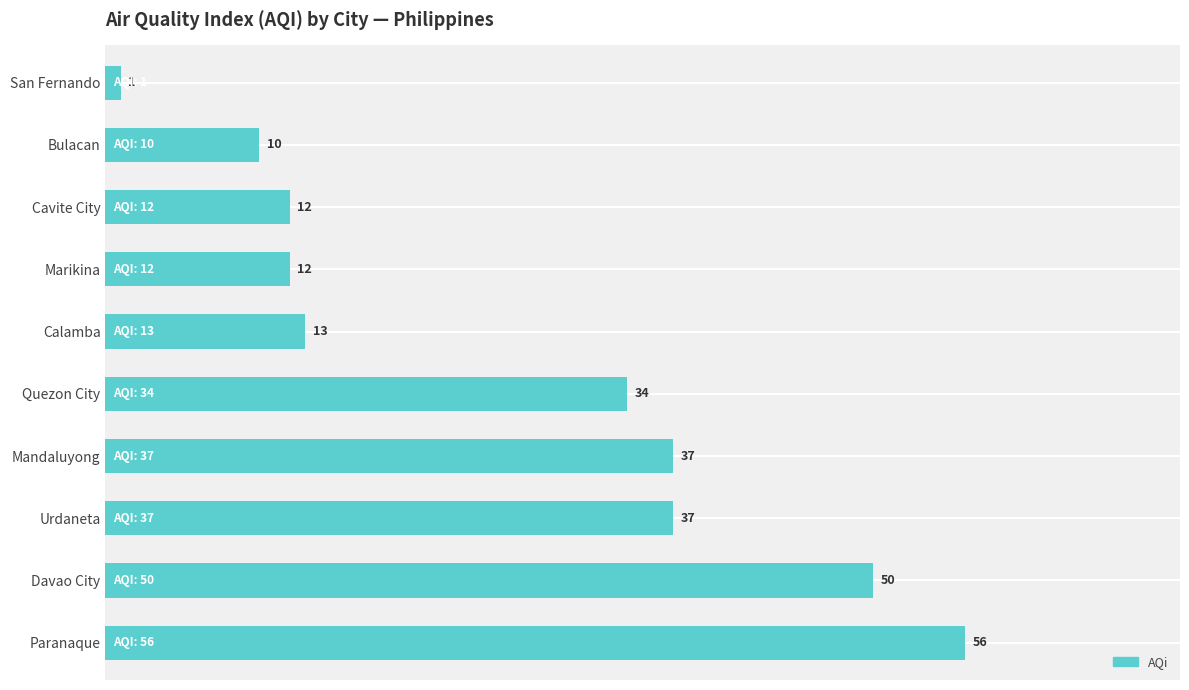

Which has a higher value, Urdaneta or Paranaque?

Paranaque